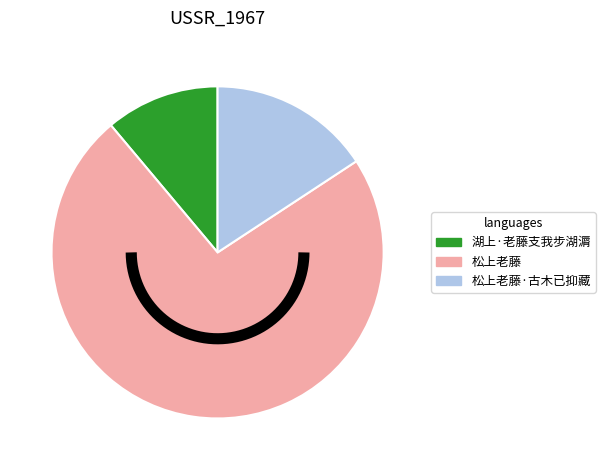

Combined, do 松上老藤 and 松上老藤·古木已抑藏 account for over 50%?

Yes